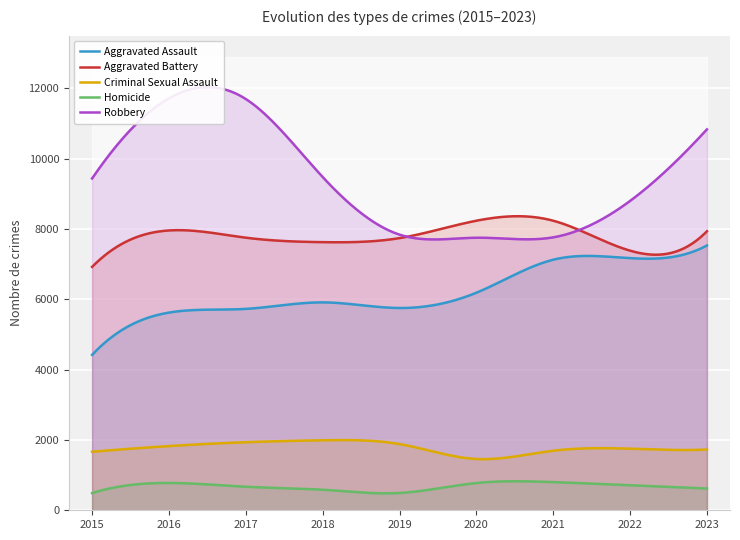

True or false: Criminal Sexual Assault and Aggravated Battery cross at least once.

False